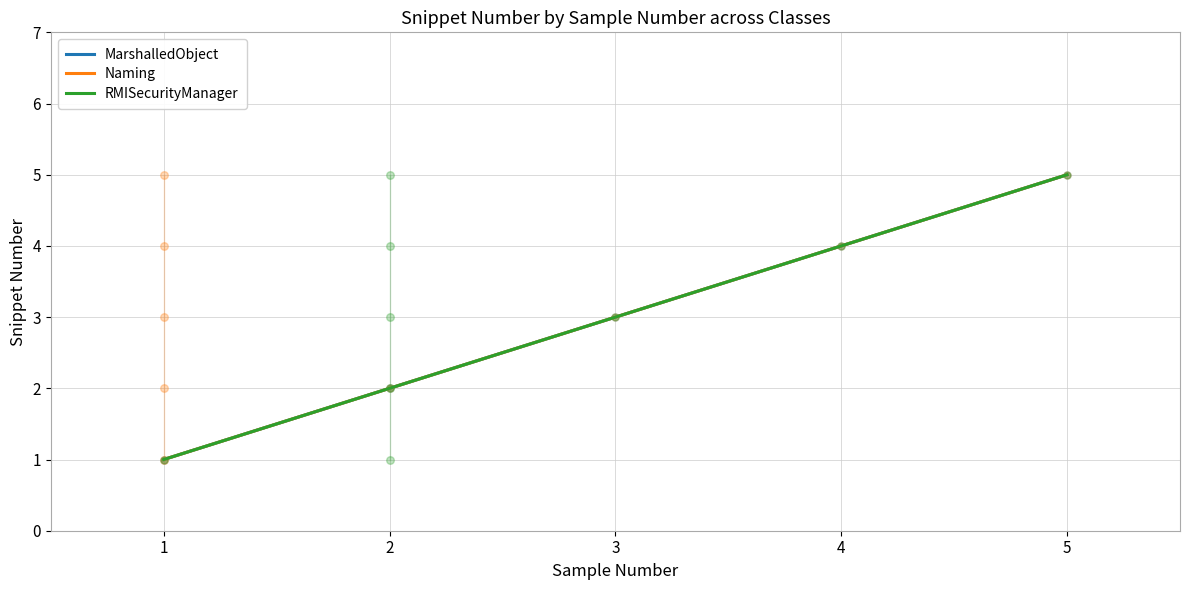

Which series reaches the minimum Y coordinate?

MarshalledObject